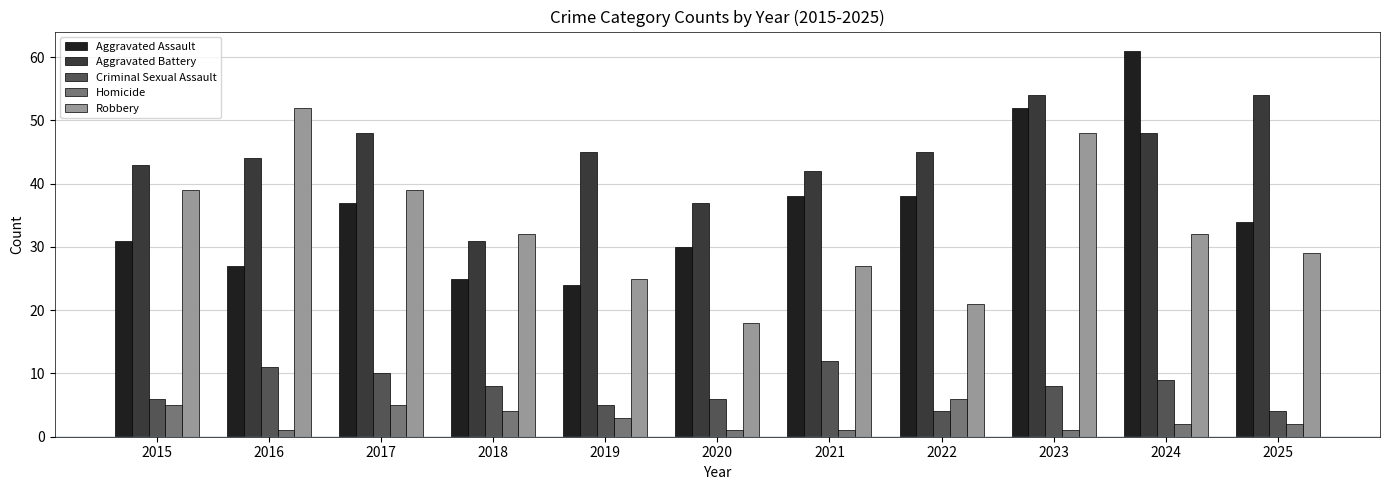

What is the value of the Aggravated Assault bar at the 5th from the left?

24